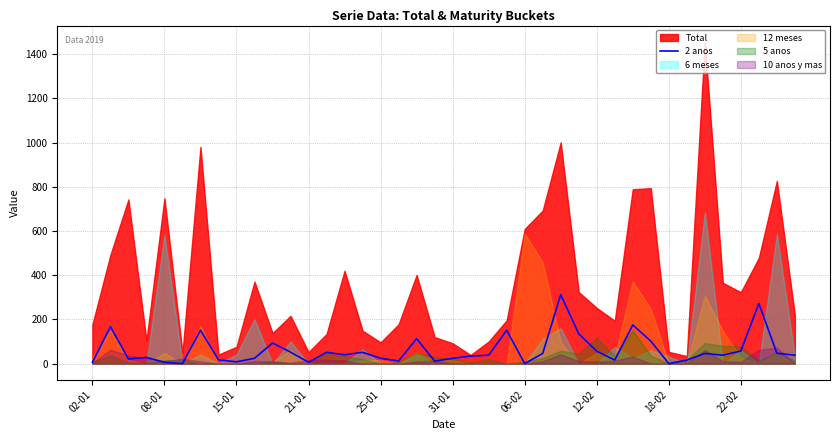

Rank the categories by value from lowest to highest.

31-01, 24, 32, 02-01, 25-01, 12, 18-02, 19, 17, 29, 33, 12-02, 15-01, 22-02, 16, 20, 21-01, 21, 22, 35, 39, 14, 25, 34, 38, 13, 15, 11, 28, 36, 10, 31, 18, 27, 06-02, 23, 08-01, 30, 37, 26